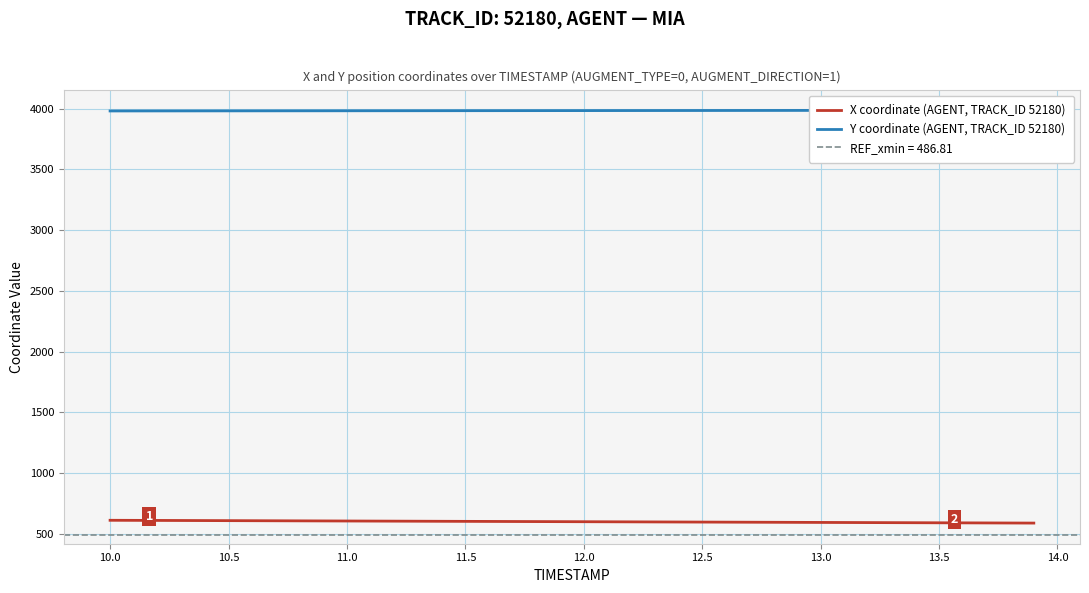

How many series are shown in this chart?

2